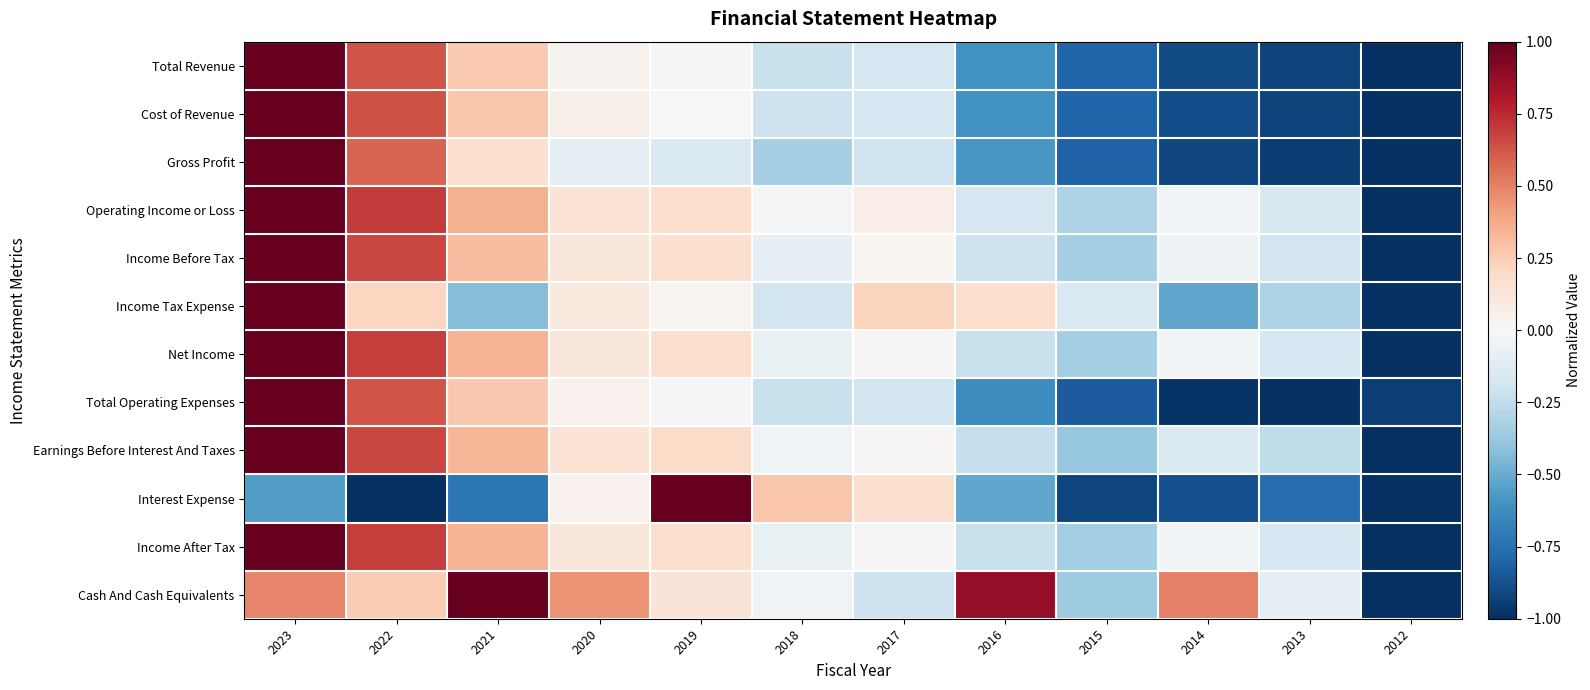

List the series in order of their peak value, highest first.

Total Revenue, Cost of Revenue, Gross Profit, Operating Income or Loss, Income Before Tax, Income Tax Expense, Net Income, Total Operating Expenses, Earnings Before Interest And Taxes, Interest Expense, Income After Tax, Cash And Cash Equivalents